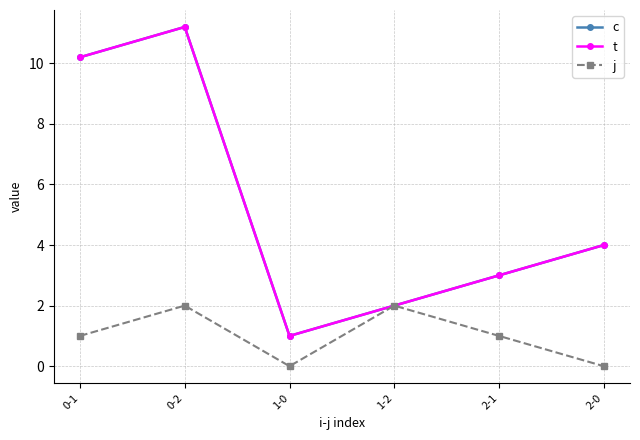

What position from the right is 2-1?

2